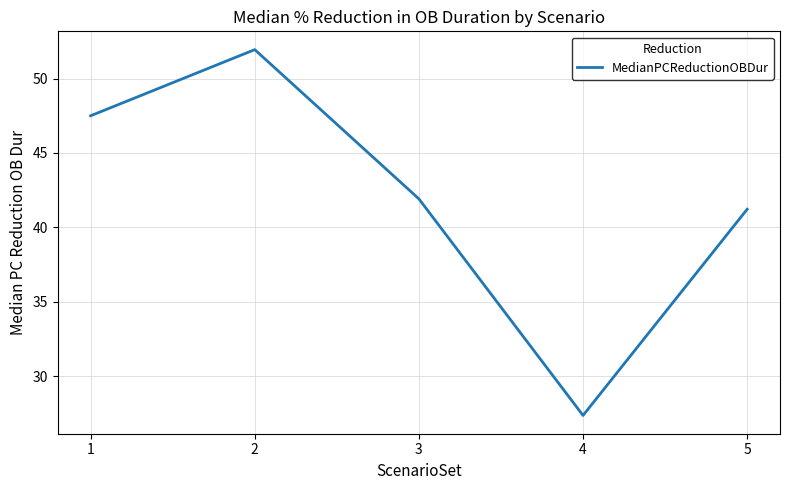

At which label is the value closest to 39?

5